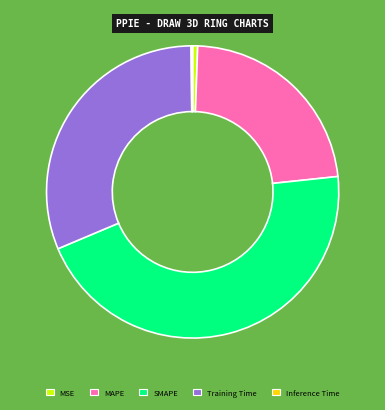

What is the largest slice in the pie chart?

SMAPE